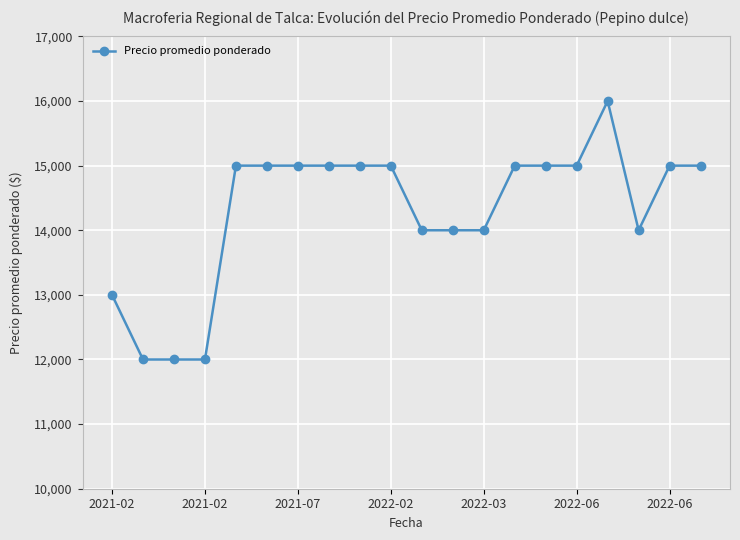

What is the maximum value shown in the chart?

16000